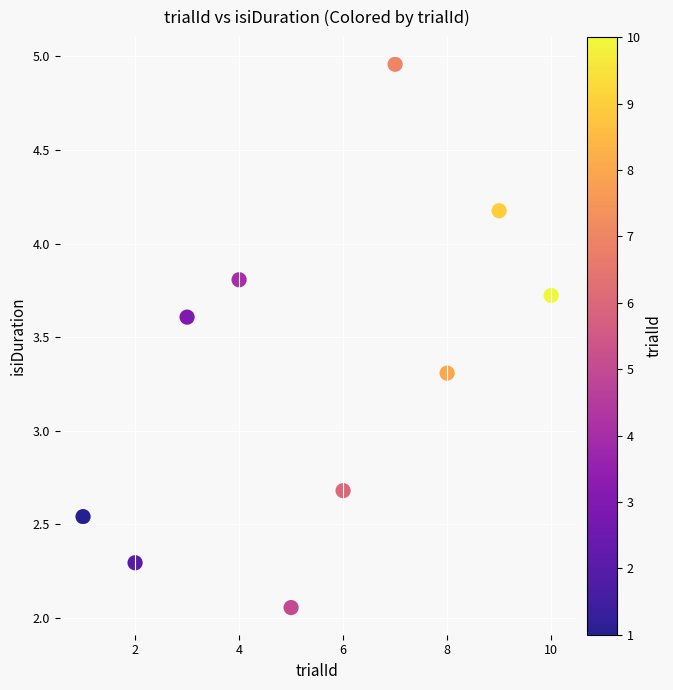

What is the average X value?

5.5